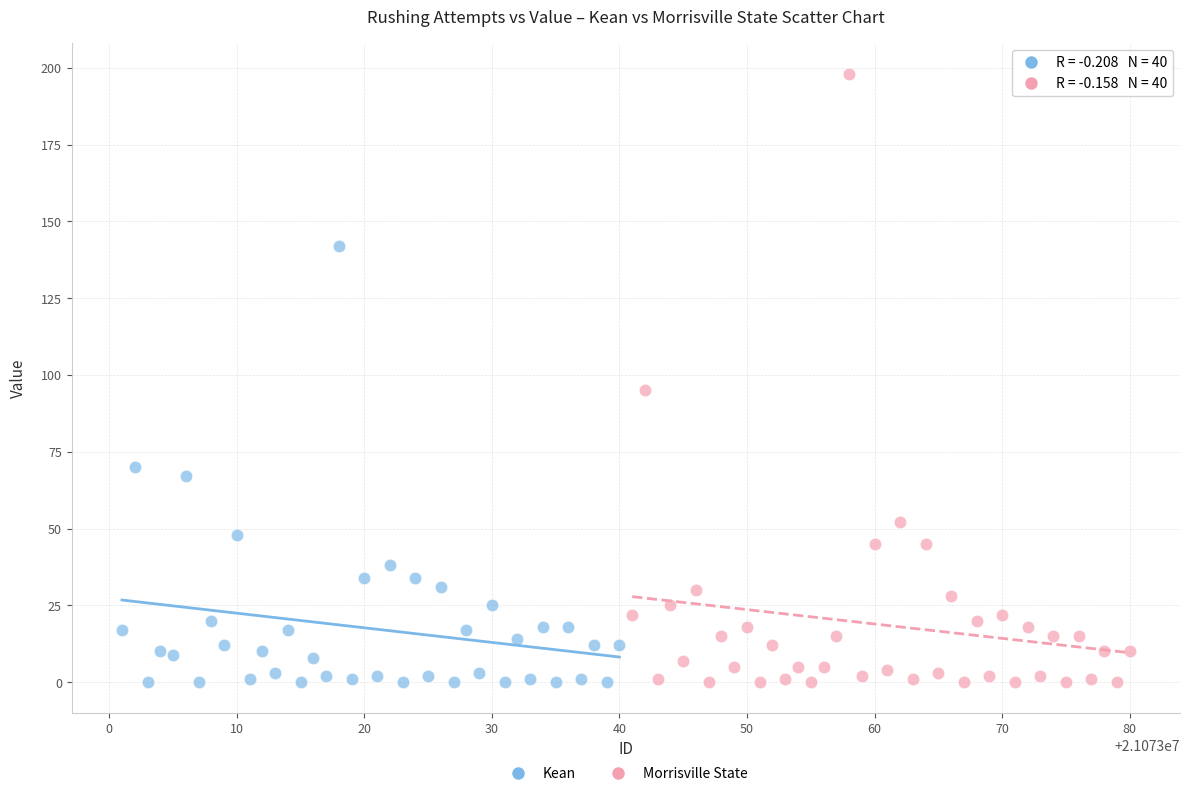

Which series contains the highest Y value?

Morrisville State